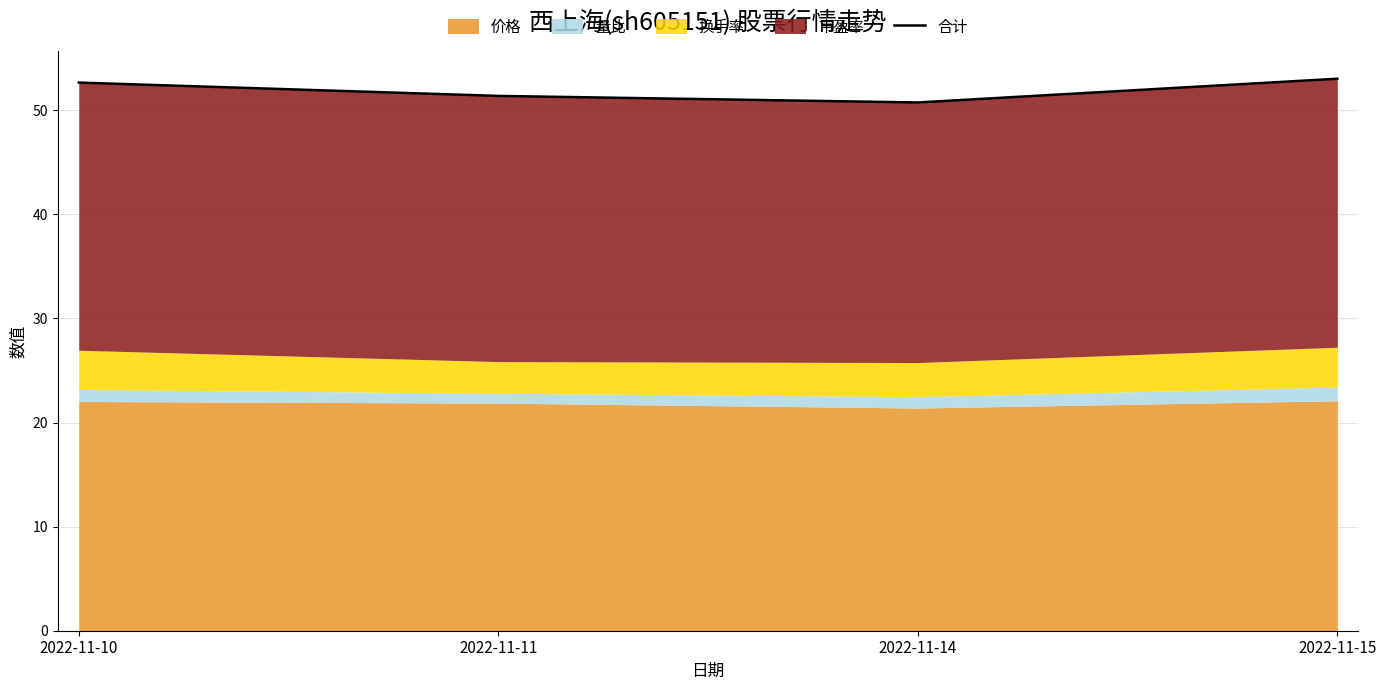

The value at 2022-11-11 is 17.0. True or false?

False